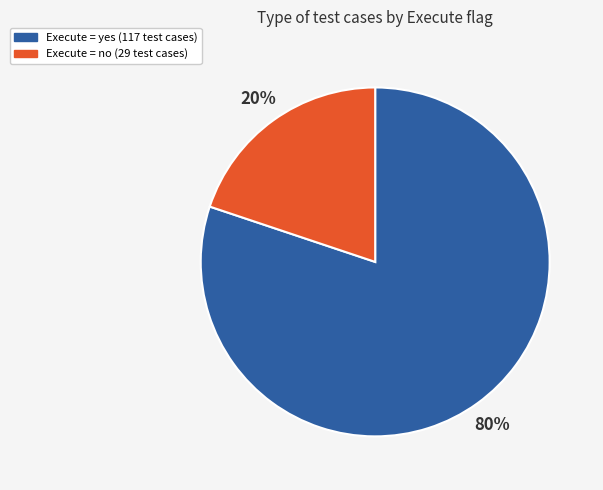

Count the number of slices in the pie.

2